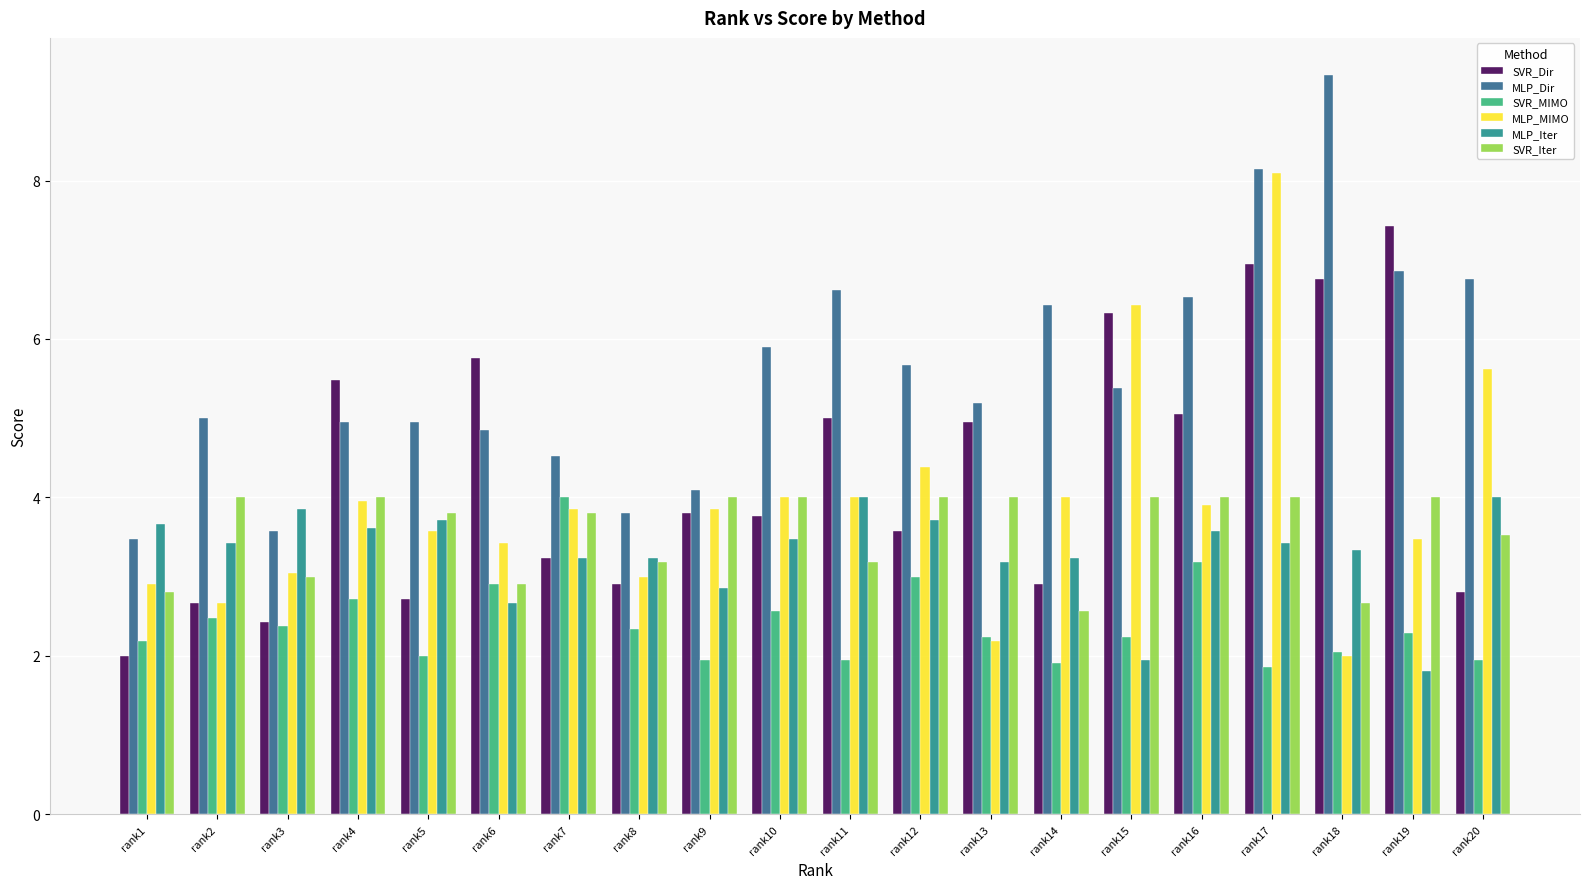

Reading left to right, what are all the values shown in this chart?

SVR_Dir: 2.0	2.7	2.4	5.5	2.7	5.8	3.2	2.9	3.8	3.8	5.0	3.6	5.0	2.9	6.3	5.0	7.0	6.8	7.4	2.8
MLP_Dir: 3.5	5.0	3.6	5.0	5.0	4.9	4.5	3.8	4.1	5.9	6.6	5.7	5.2	6.4	5.4	6.5	8.1	9.3	6.9	6.8
SVR_MIMO: 2.2	2.5	2.4	2.7	2.0	2.9	4.0	2.3	2.0	2.6	2.0	3.0	2.2	1.9	2.2	3.2	1.9	2.0	2.3	2.0
MLP_MIMO: 2.9	2.7	3.0	4.0	3.6	3.4	3.9	3.0	3.9	4.0	4.0	4.4	2.2	4.0	6.4	3.9	8.1	2.0	3.5	5.6
MLP_Iter: 3.7	3.4	3.9	3.6	3.7	2.7	3.2	3.2	2.9	3.5	4.0	3.7	3.2	3.2	2.0	3.6	3.4	3.3	1.8	4.0
SVR_Iter: 2.8	4.0	3.0	4.0	3.8	2.9	3.8	3.2	4.0	4.0	3.2	4.0	4.0	2.6	4.0	4.0	4.0	2.7	4.0	3.5